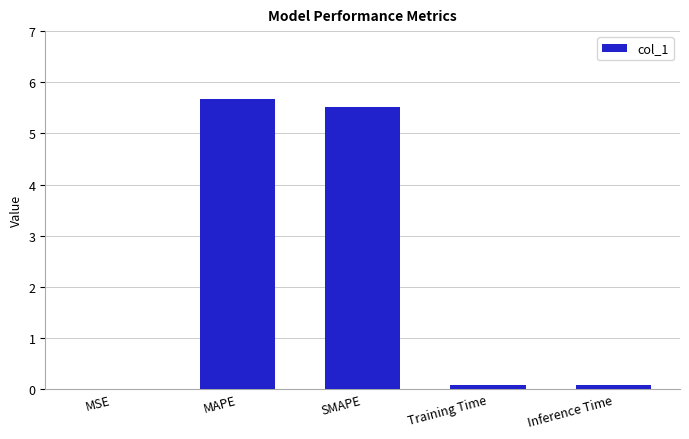

Which category has the highest value across all series?

MAPE